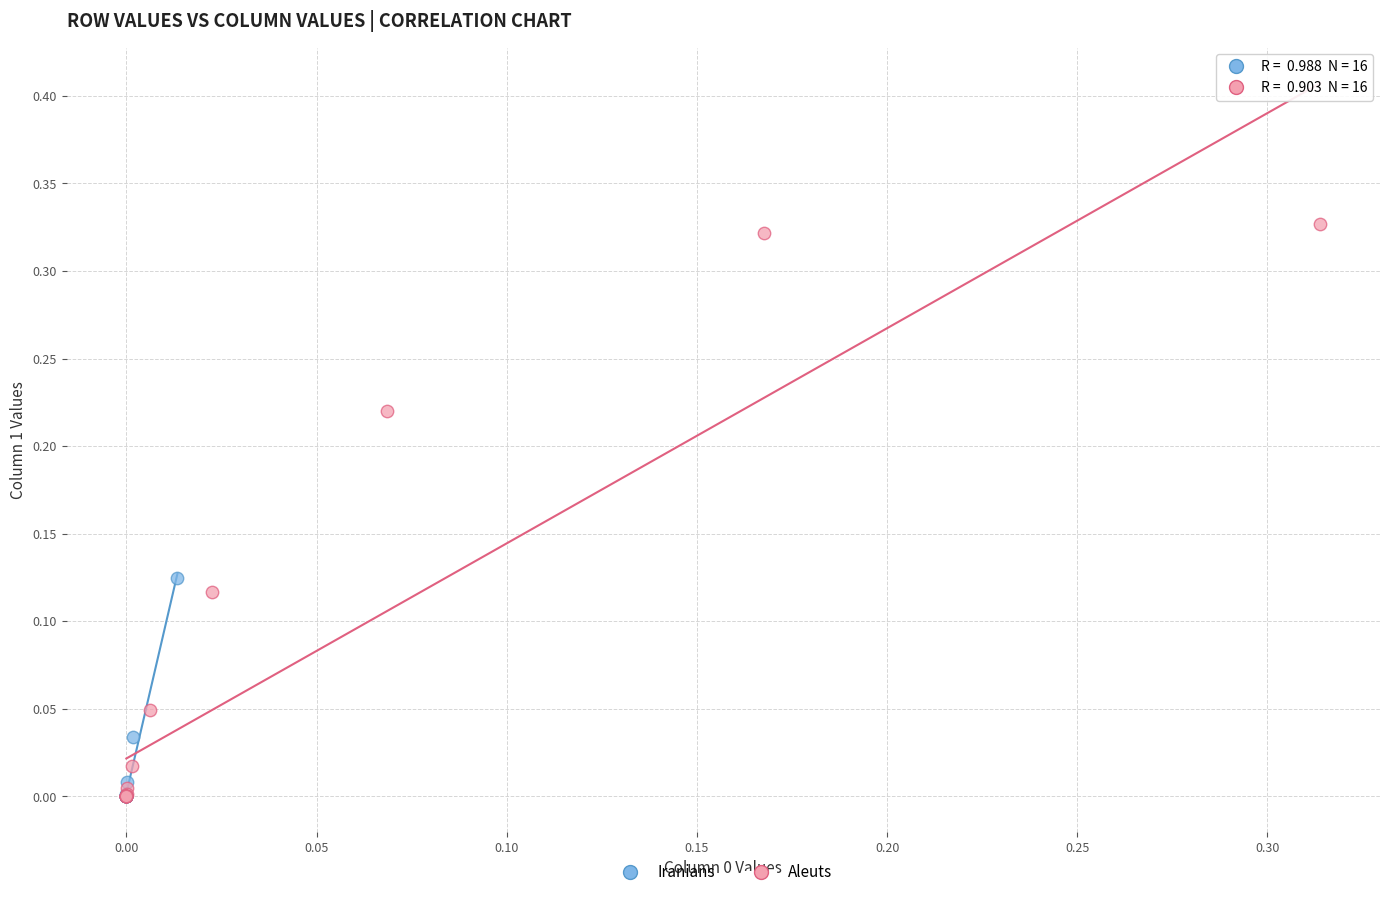

What are all the series names shown in the legend?

Iranians, Aleuts